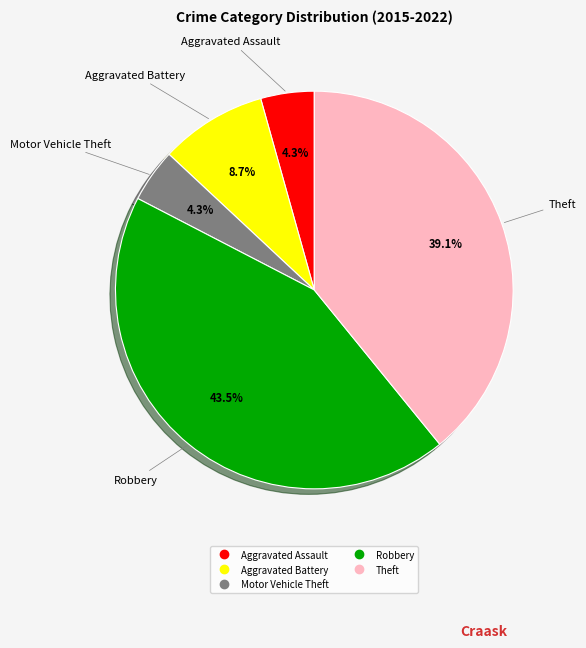

True or false: Aggravated Assault accounts for 19% of the total.

False